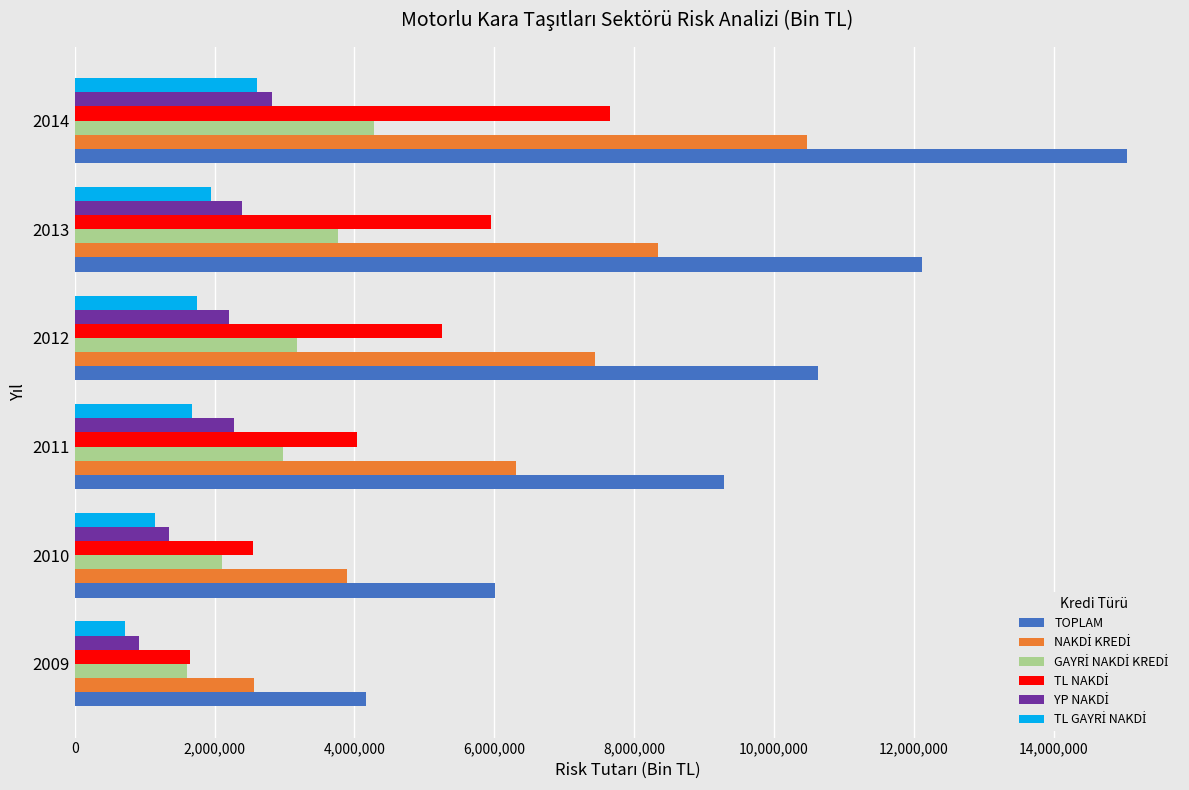

At which category is the sum across all series the highest?

2014